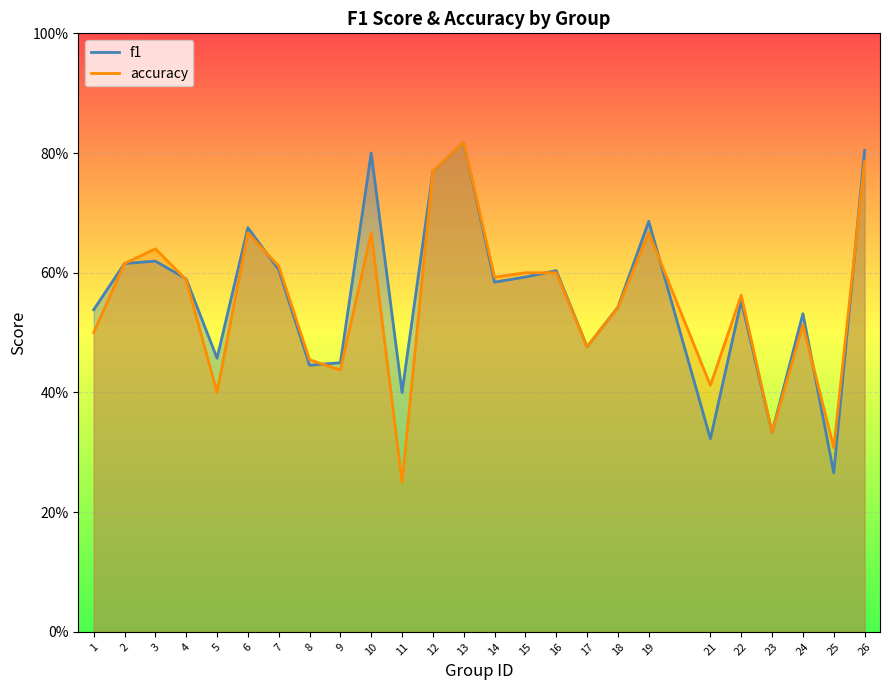

Which series has the largest range (max minus min)?

accuracy